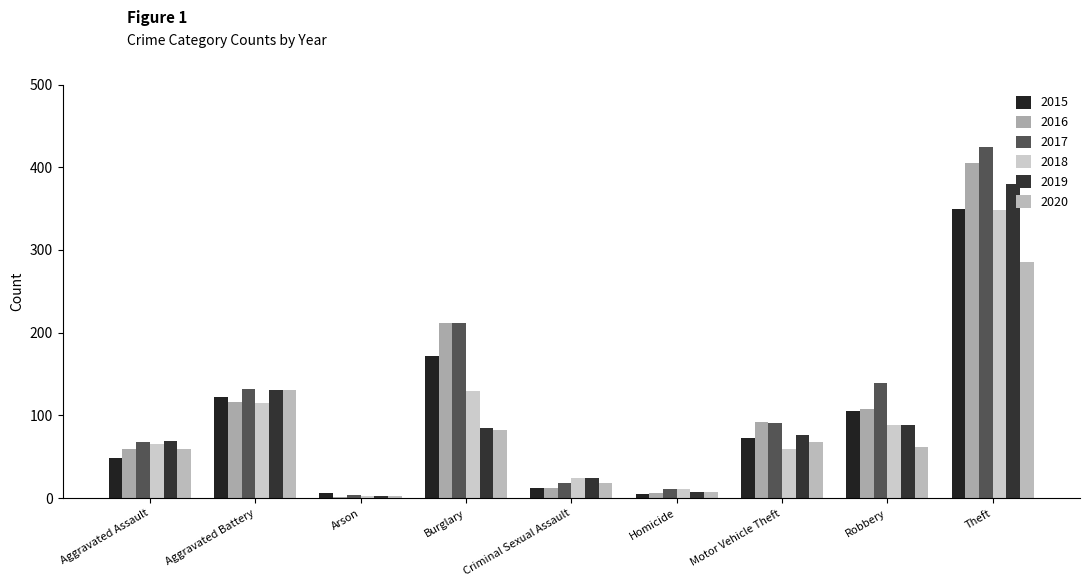

What is the difference between the maximum and second lowest values in the 2020 series?

279